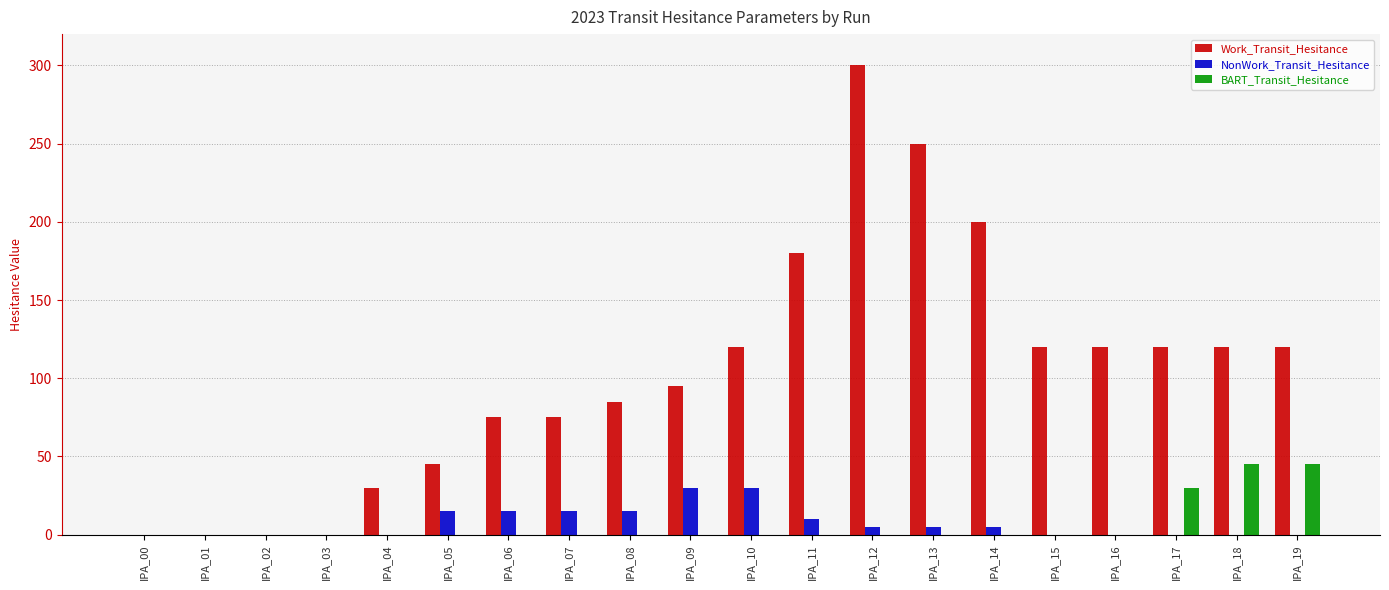

Which series has the widest spread of values?

Work_Transit_Hesitance